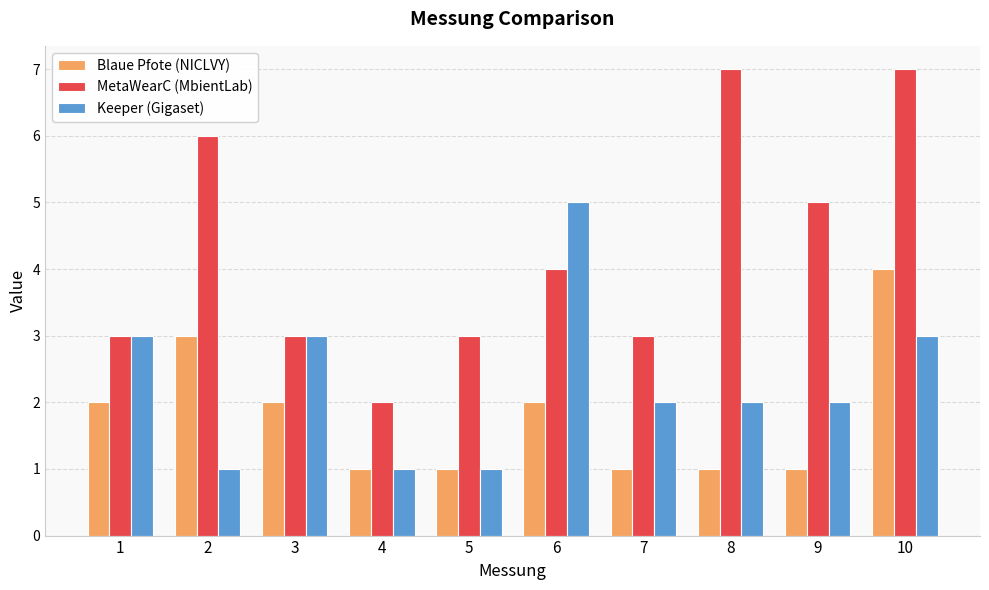

List the series in order of their overall mean, lowest first.

Blaue Pfote (NICLVY), Keeper (Gigaset), MetaWearC (MbientLab)